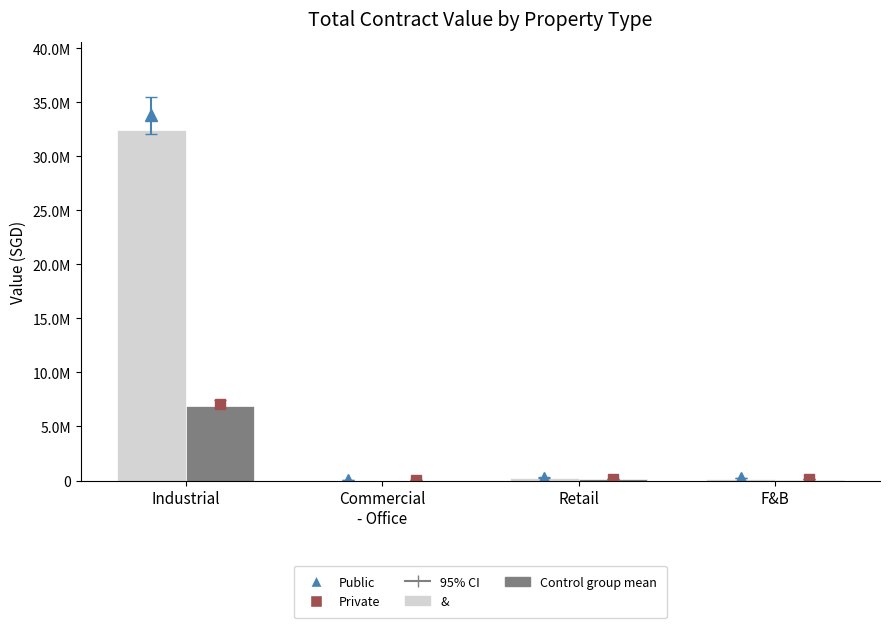

Is it true that Control group mean equals 6860317.0 at Industrial?

True